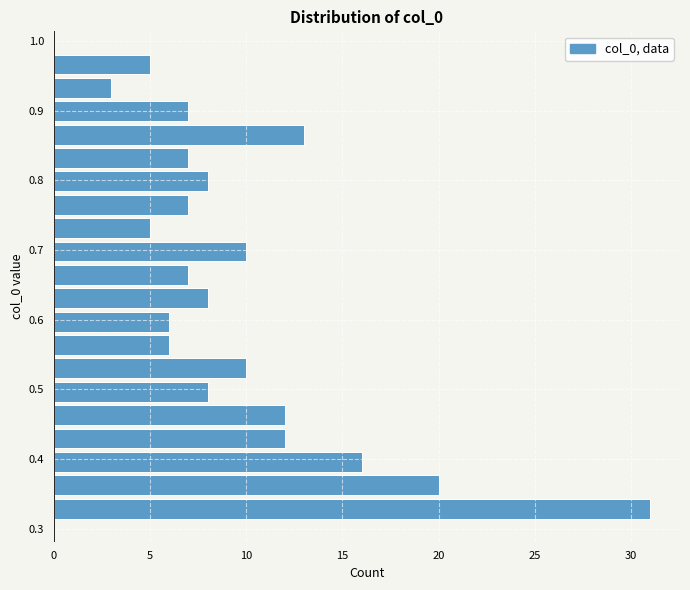

Read against the y-axis, roughly where is the centre of the longest bar?

0.33